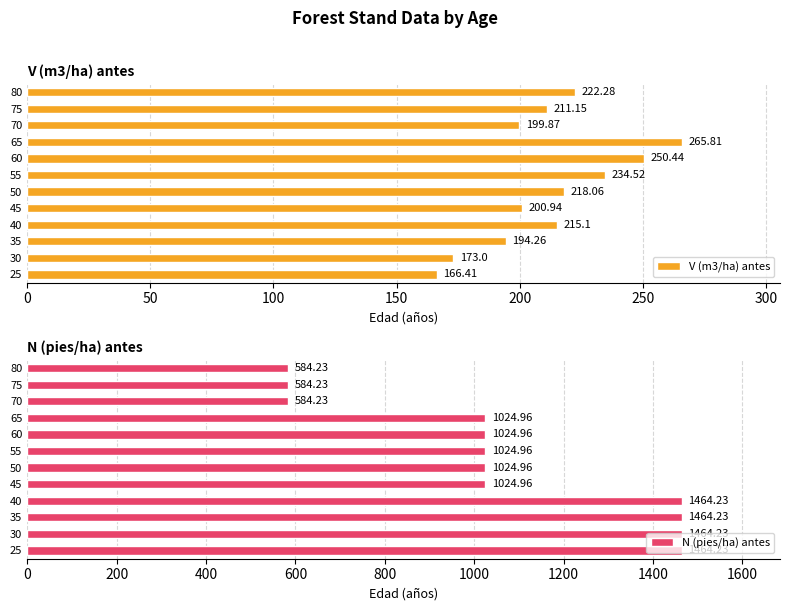

What is the difference between the maximum and minimum values in the N (pies/ha) antes series?

880.0